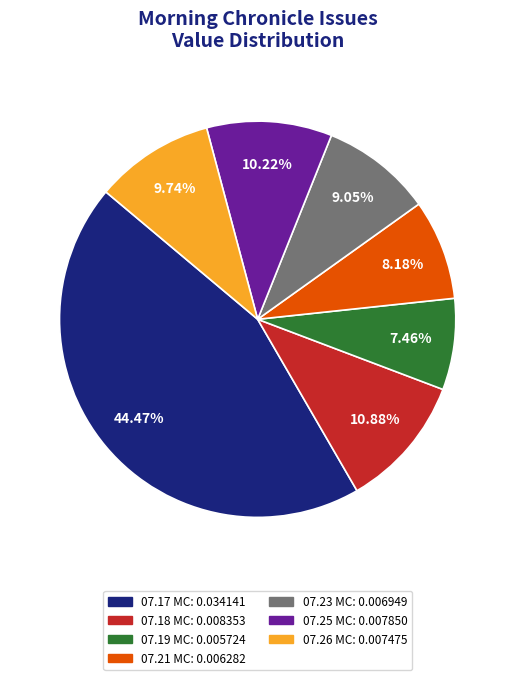

To the nearest percent, what is the average slice percentage?

14%